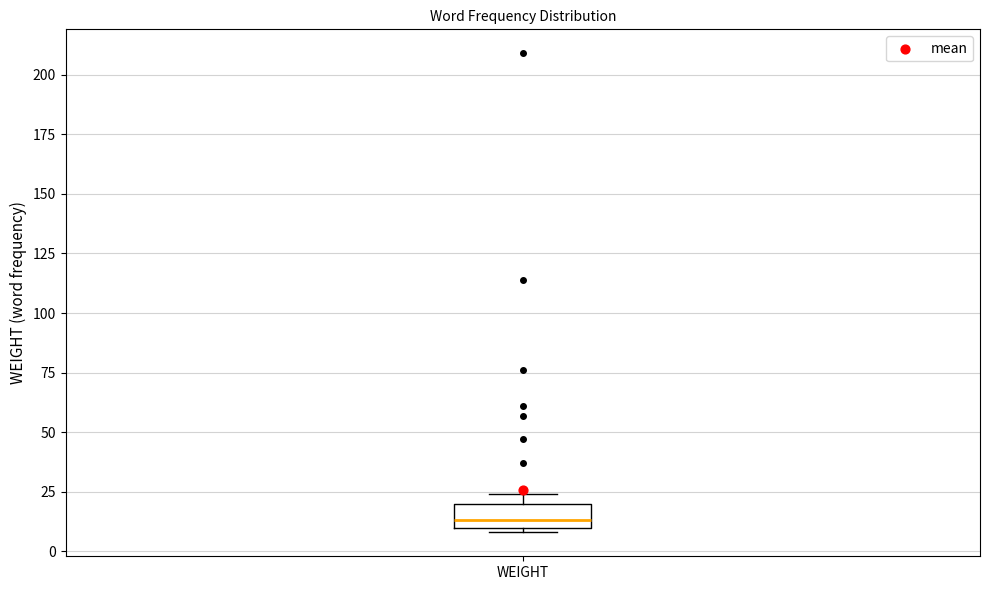

Read this box plot against the y-axis: the position of the median line, the range covered by the box, and the ends of both whiskers. The values are not printed on the chart, so give them approximately, as read against the axis.

median 15, box 10 to 20, whiskers 10 (just below the box's lower edge) to 25